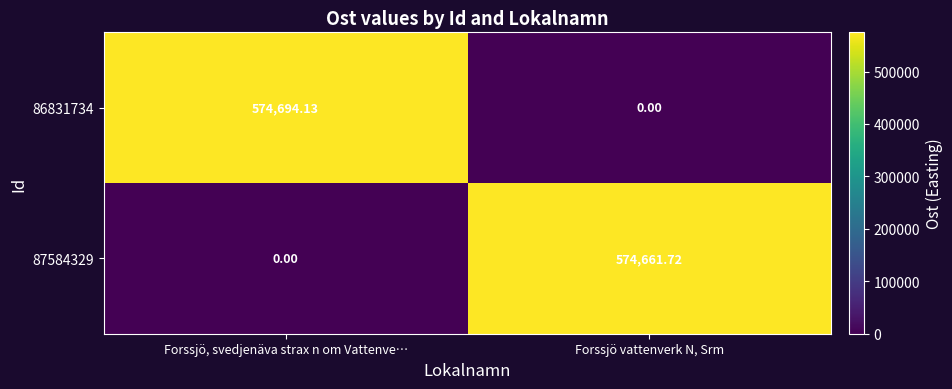

List the series in order of their peak value, lowest first.

87584329, 86831734